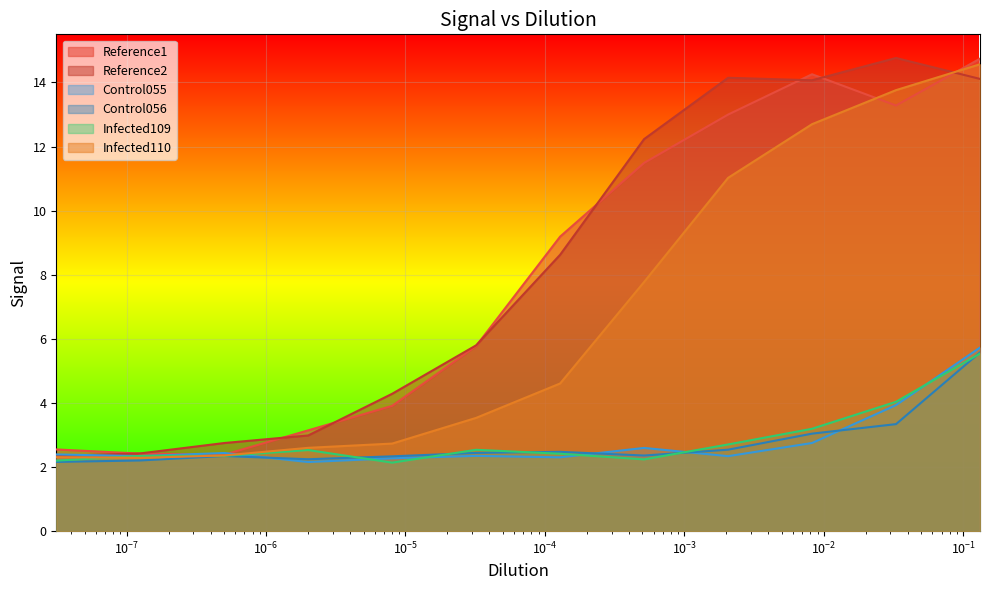

At how many categories does at least one series exceed 2?

12